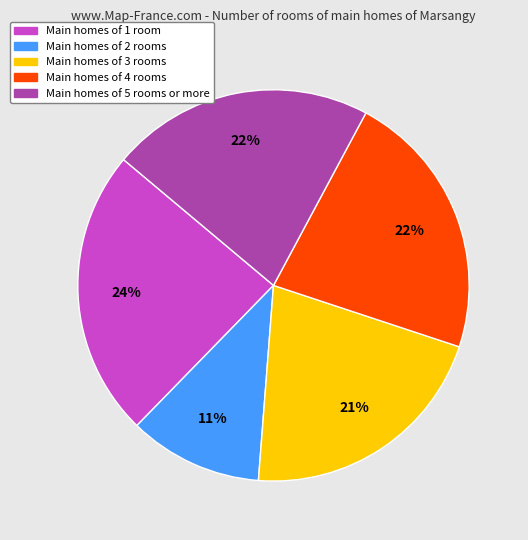

Is there a majority slice in this chart?

No